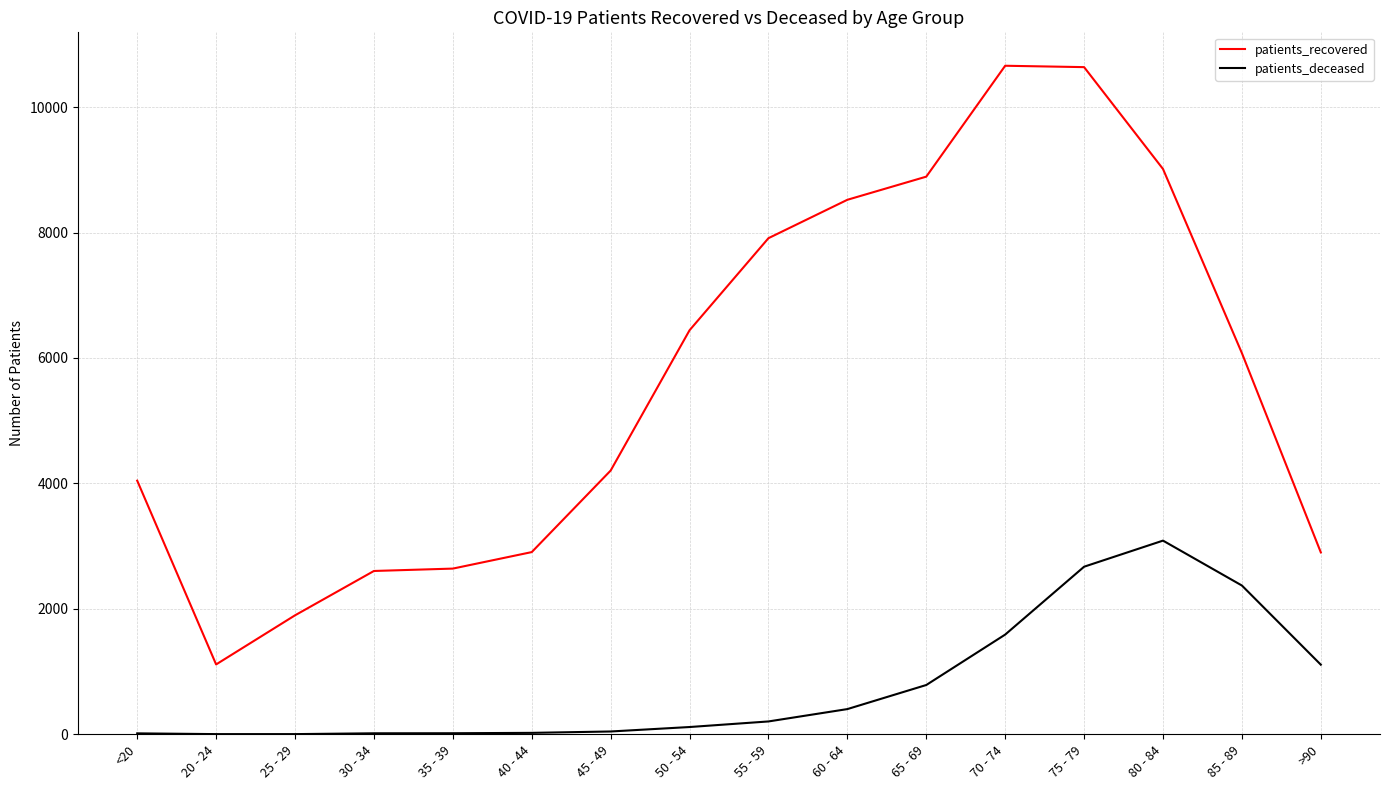

At which category is the sum across all series the highest?

75 - 79